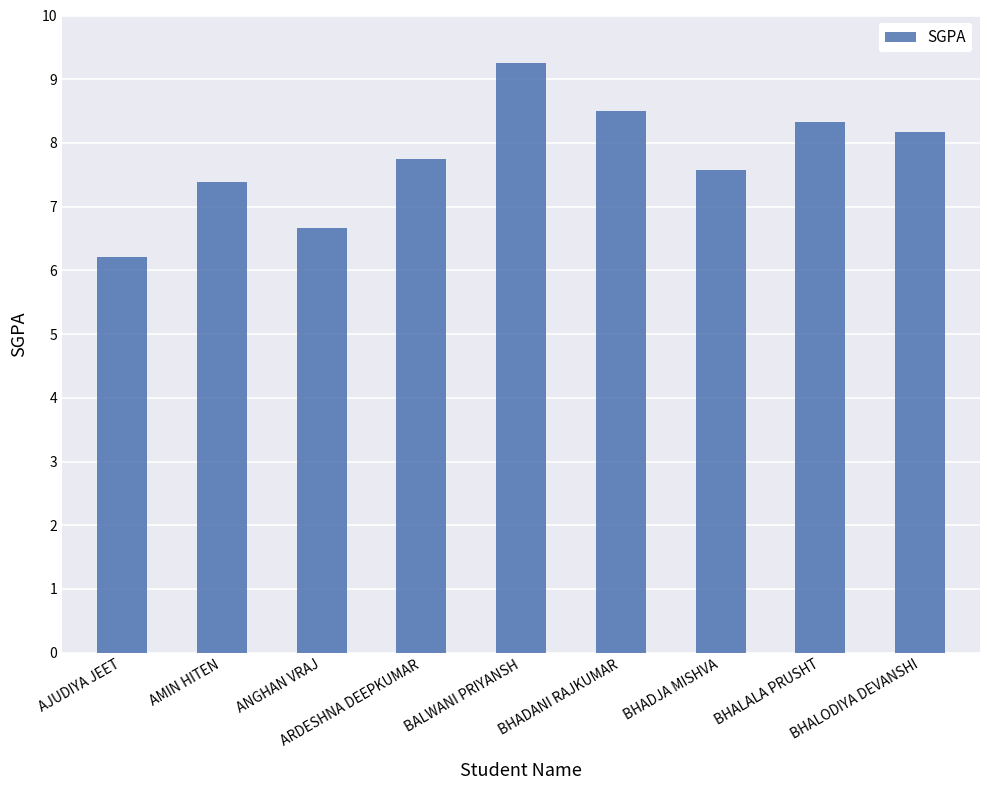

What is the difference between the values at ANGHAN VRAJ and AMIN HITEN?

0.7